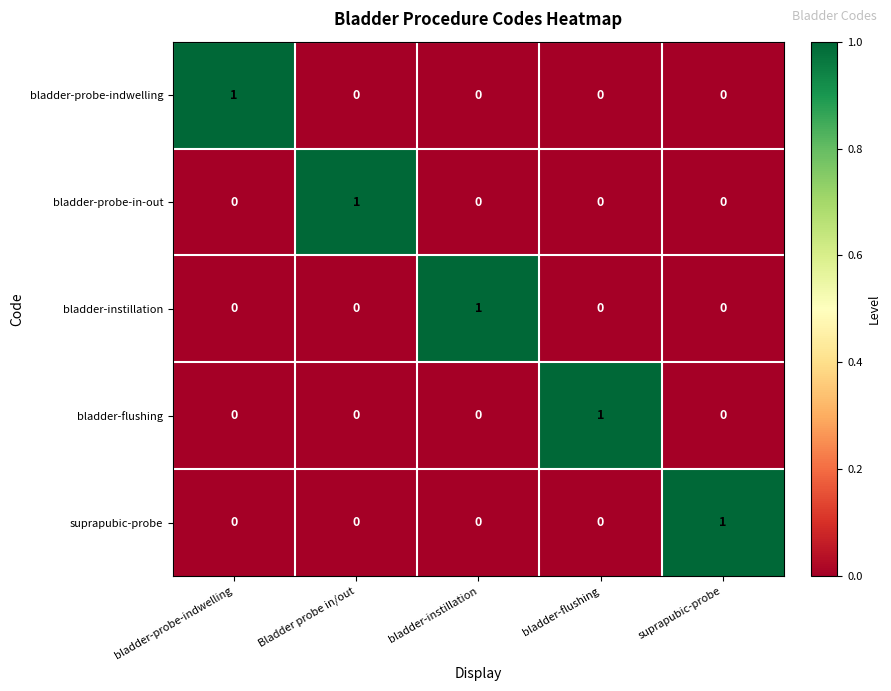

The bladder-probe-indwelling series shows 1 at suprapubic-probe. True or false?

False